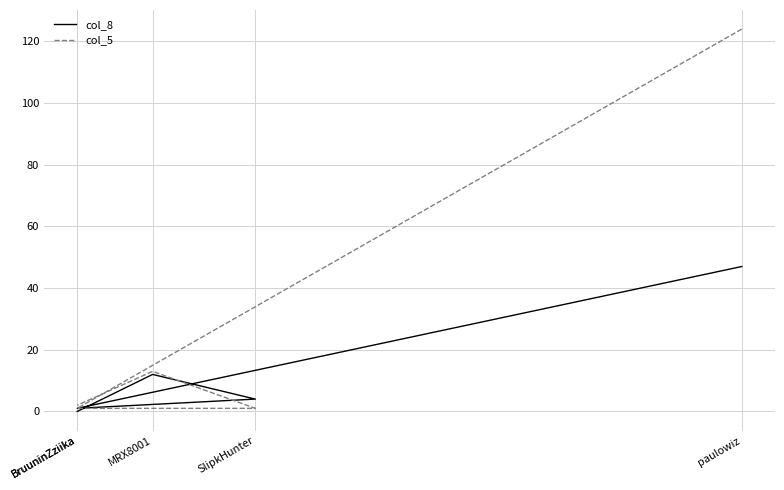

True or false: col_8 and col_5 cross at least once.

True